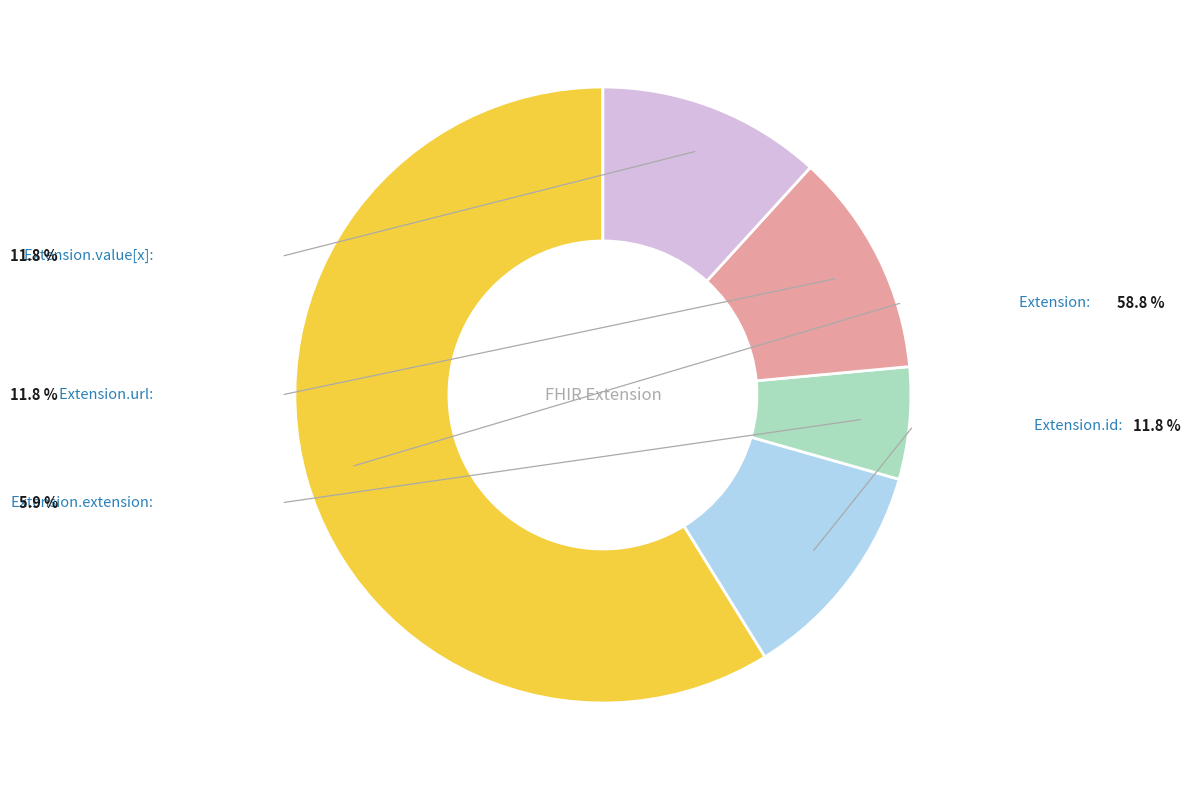

Does any single category account for the majority?

Yes